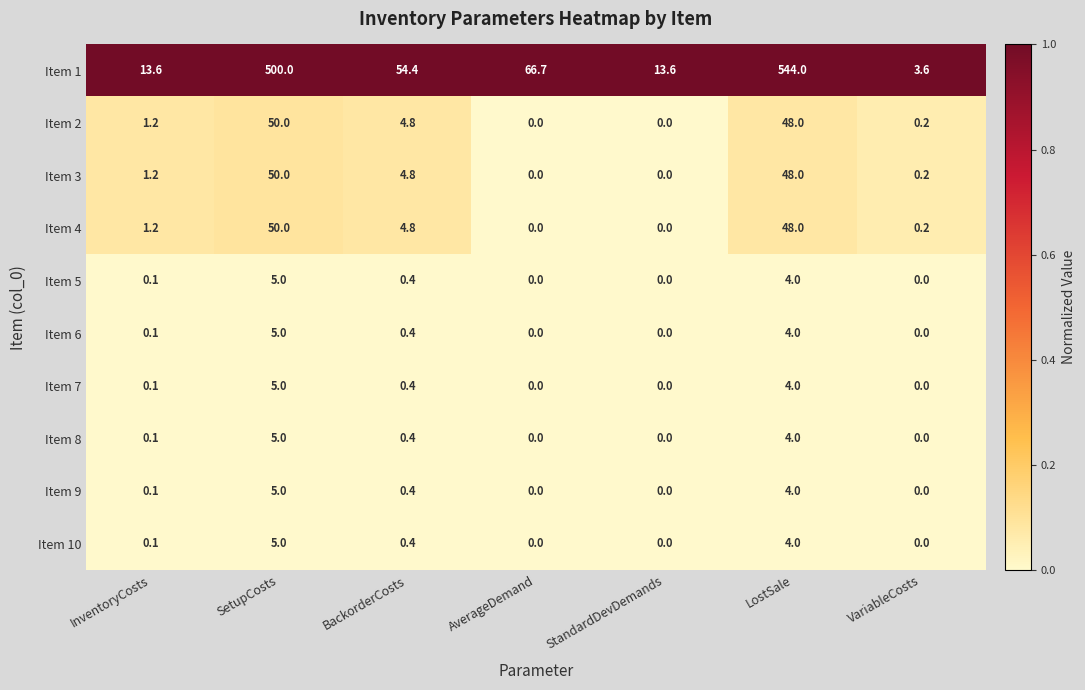

Which category has the highest value across all series?

LostSale